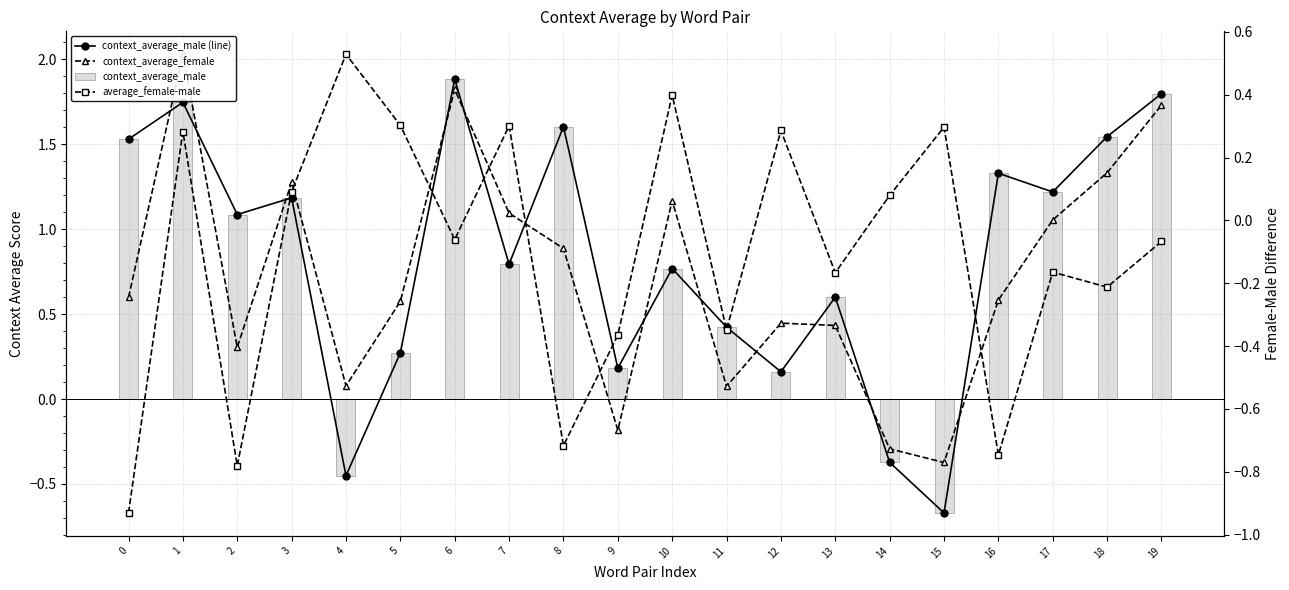

Reading right to left, transcribe all the data shown in this chart.

context_average_male (line): 19=1.8	18=1.5	17=1.2	16=1.3	15=-0.7	14=-0.4	13=0.6	12=0.2	11=0.4	10=0.8	9=0.2	8=1.6	7=0.8	6=1.9	5=0.3	4=-0.5	3=1.2	2=1.1	1=1.7	0=1.5
context_average_female: 19=1.7	18=1.3	17=1.1	16=0.6	15=-0.4	14=-0.3	13=0.4	12=0.4	11=0.1	10=1.2	9=-0.2	8=0.9	7=1.1	6=1.8	5=0.6	4=0.1	3=1.3	2=0.3	1=2.0	0=0.6
context_average_male: 19=1.8	18=1.5	17=1.2	16=1.3	15=-0.7	14=-0.4	13=0.6	12=0.2	11=0.4	10=0.8	9=0.2	8=1.6	7=0.8	6=1.9	5=0.3	4=-0.5	3=1.2	2=1.1	1=1.7	0=1.5
average_female-male: 19=-0.1	18=-0.2	17=-0.2	16=-0.7	15=0.3	14=0.1	13=-0.2	12=0.3	11=-0.3	10=0.4	9=-0.4	8=-0.7	7=0.3	6=-0.1	5=0.3	4=0.5	3=0.1	2=-0.8	1=0.3	0=-0.9